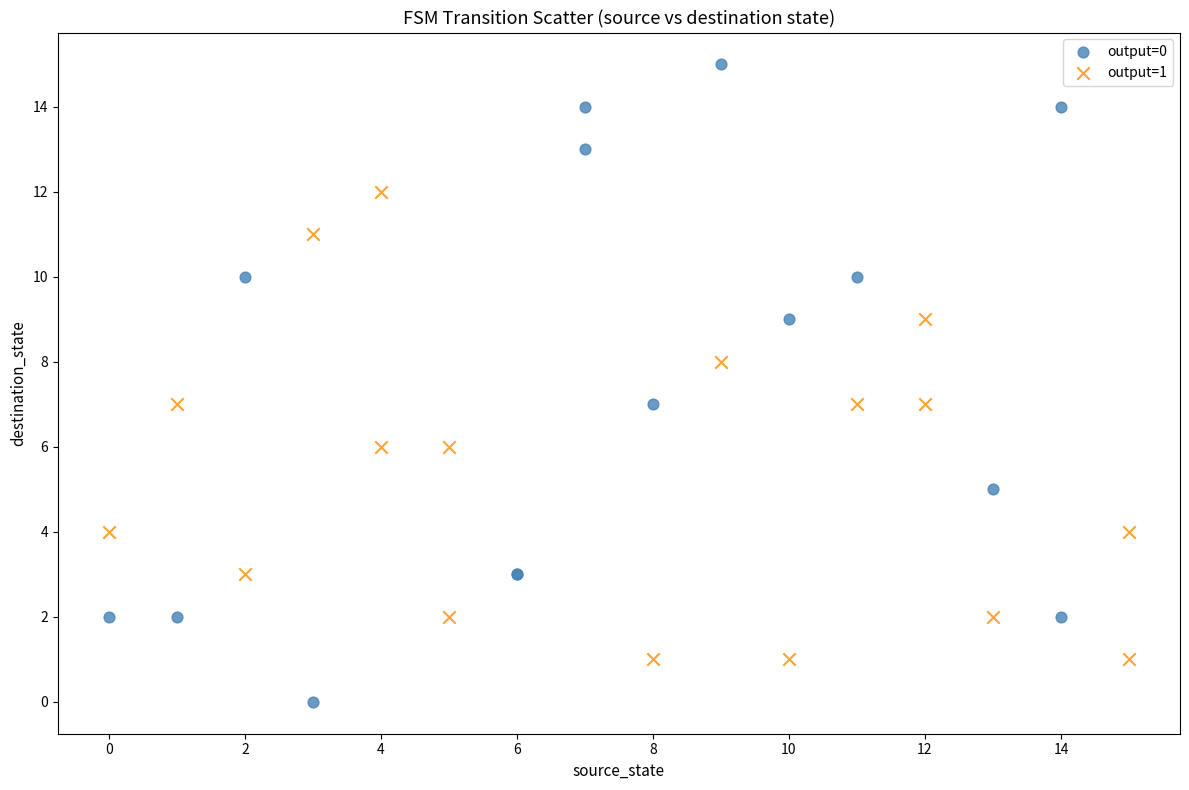

What are all the series names shown in the legend?

output=0, output=1